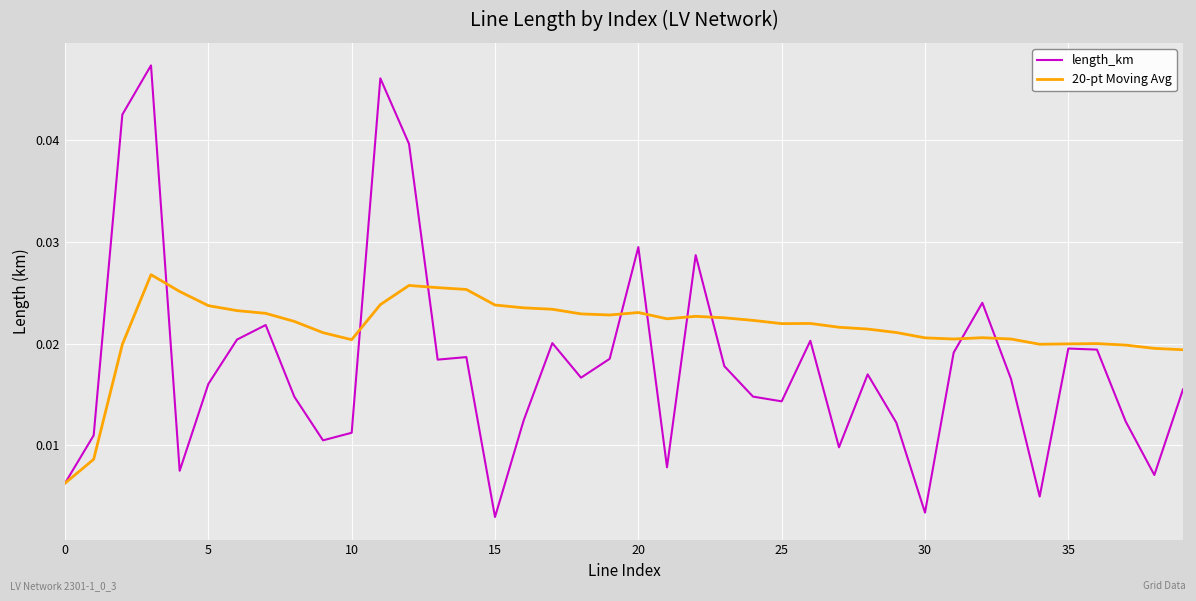

Which series has the widest spread of values?

length_km